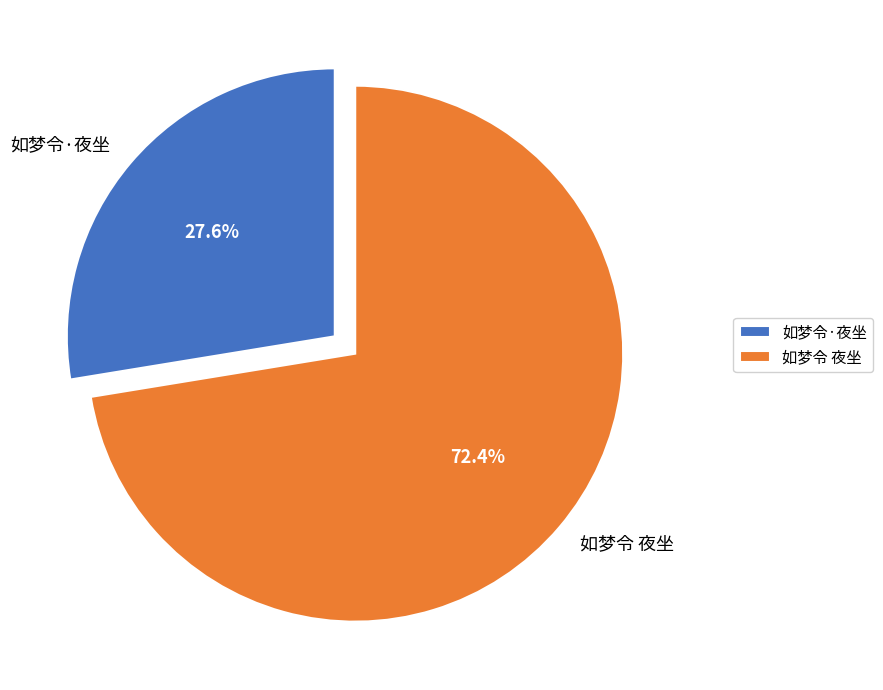

What is the largest slice in the pie chart?

如梦令 夜坐